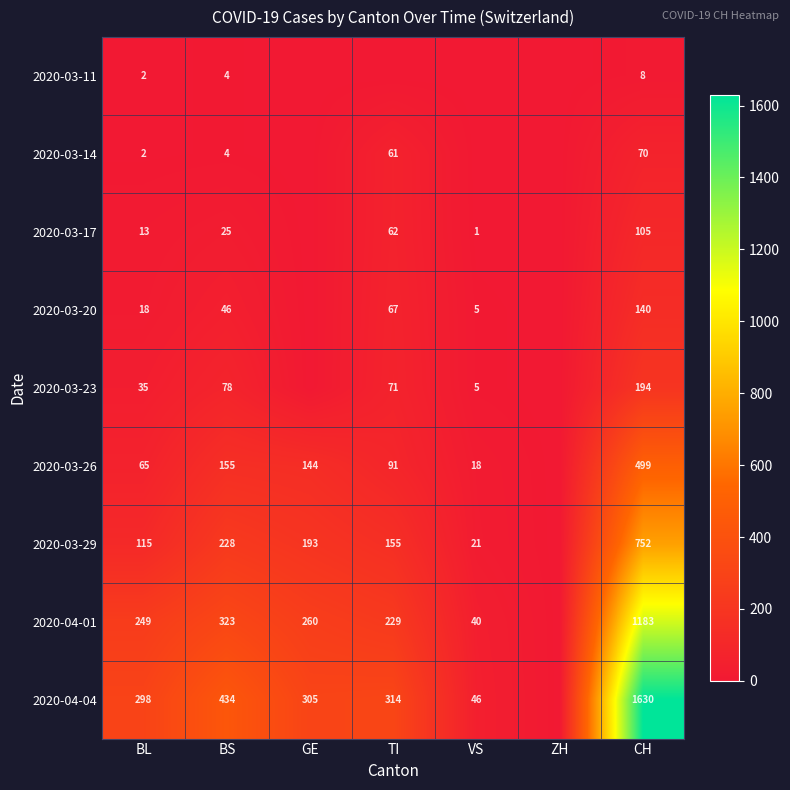

True or false: 2020-03-14 has a value of 14 at TI.

False